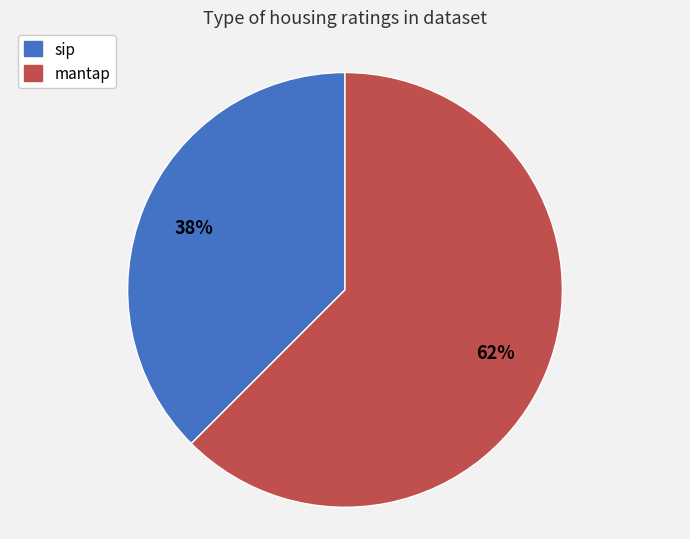

To the nearest percent, what is the combined percentage of sip and mantap?

100%